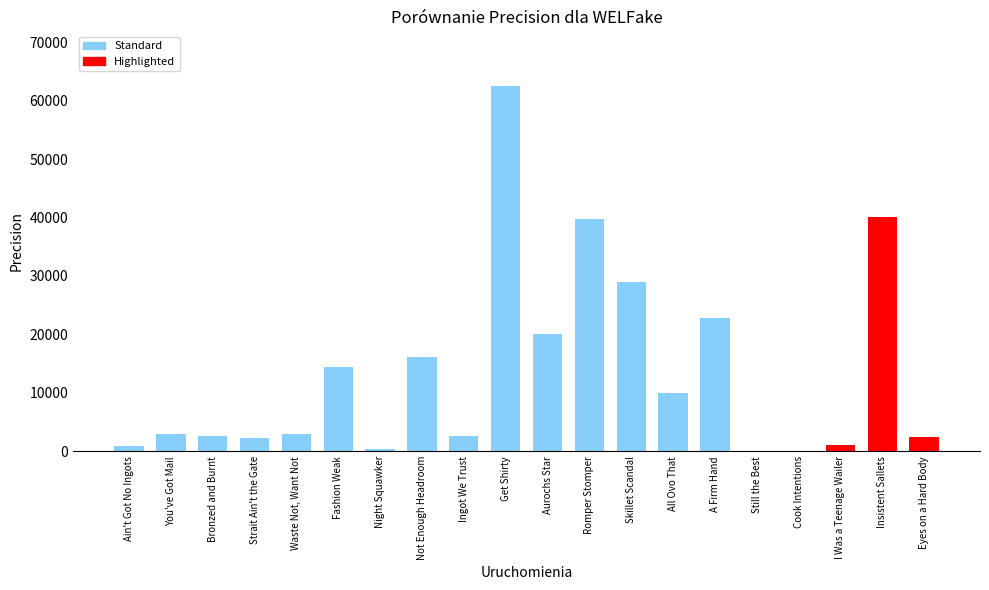

At which label is the value closest to 31250?

Skillet Scandal